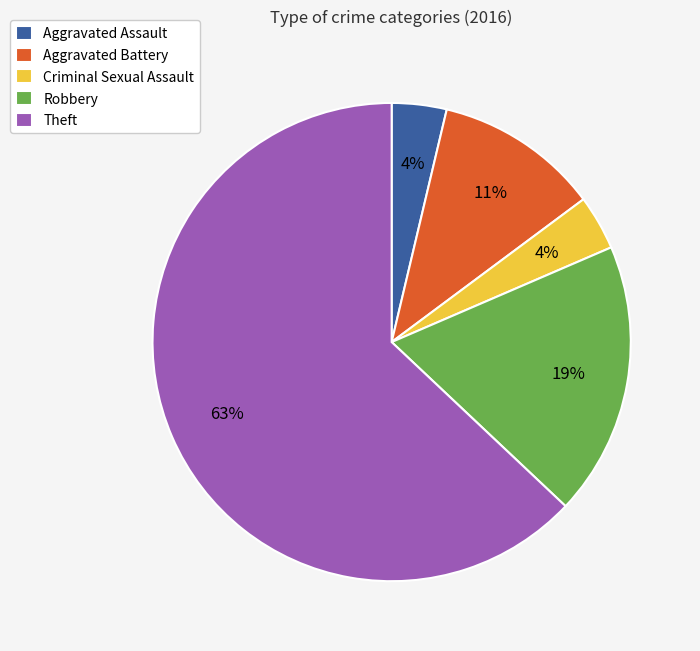

What is the ratio of the value at Criminal Sexual Assault to the value at Aggravated Assault?

1.0